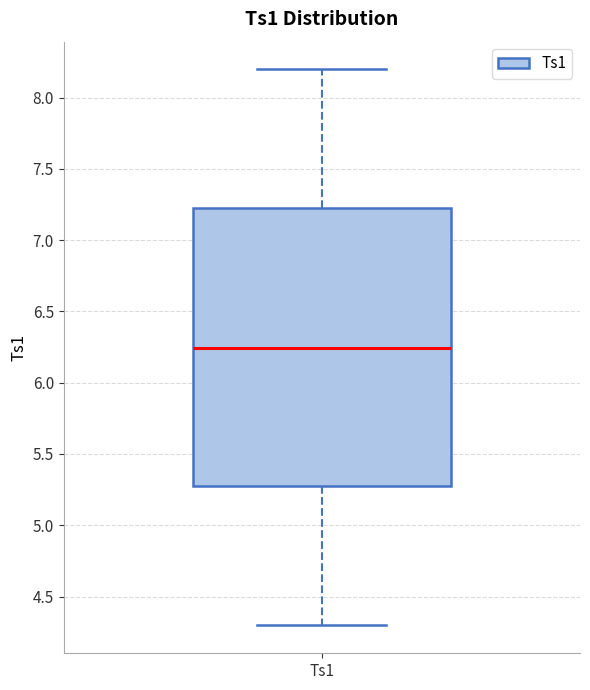

Transcribe this box plot: give where the median line is, the range the box spans, and where the two whiskers end, as read against the y-axis. The values are not printed on the chart, so give them approximately, as read against the axis.

median 6.25, box 5.25 to 7.20, whiskers 4.30 to 8.20